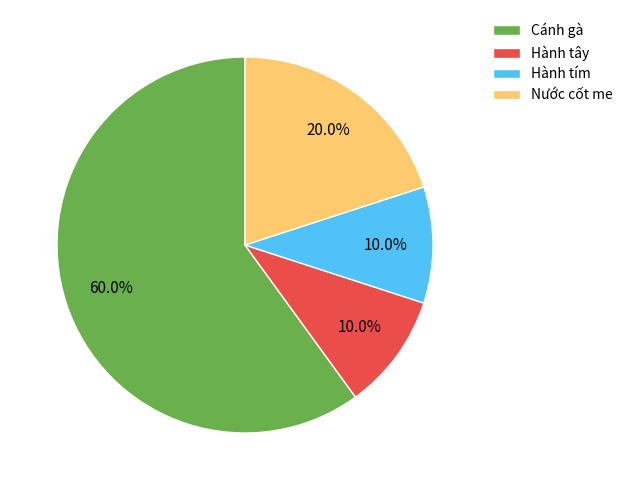

To the nearest percent, what is the average slice percentage?

25%